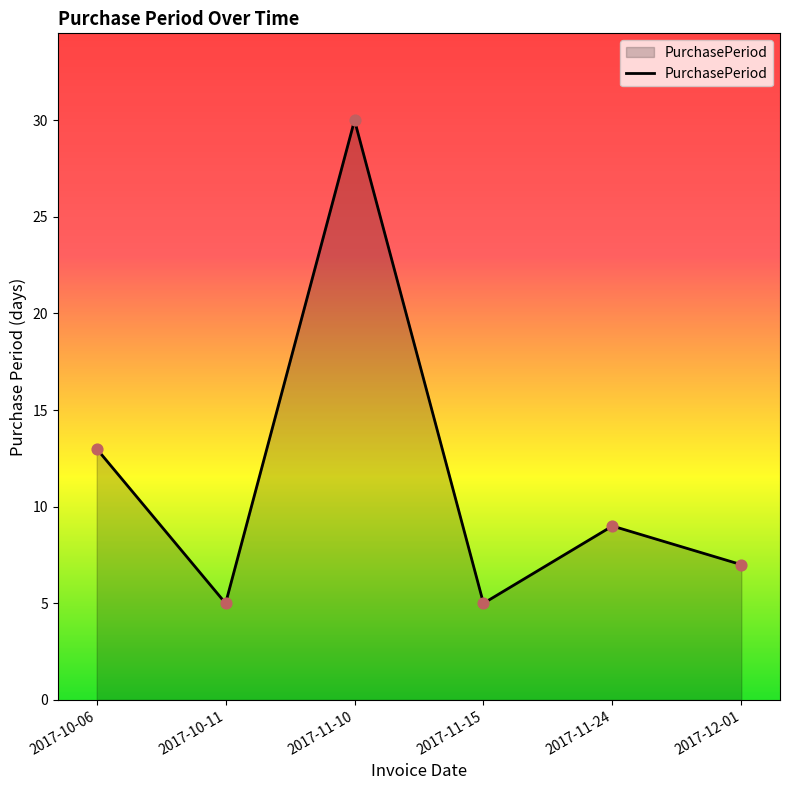

What is the change in value from 2017-11-10 to 2017-11-24?

-21